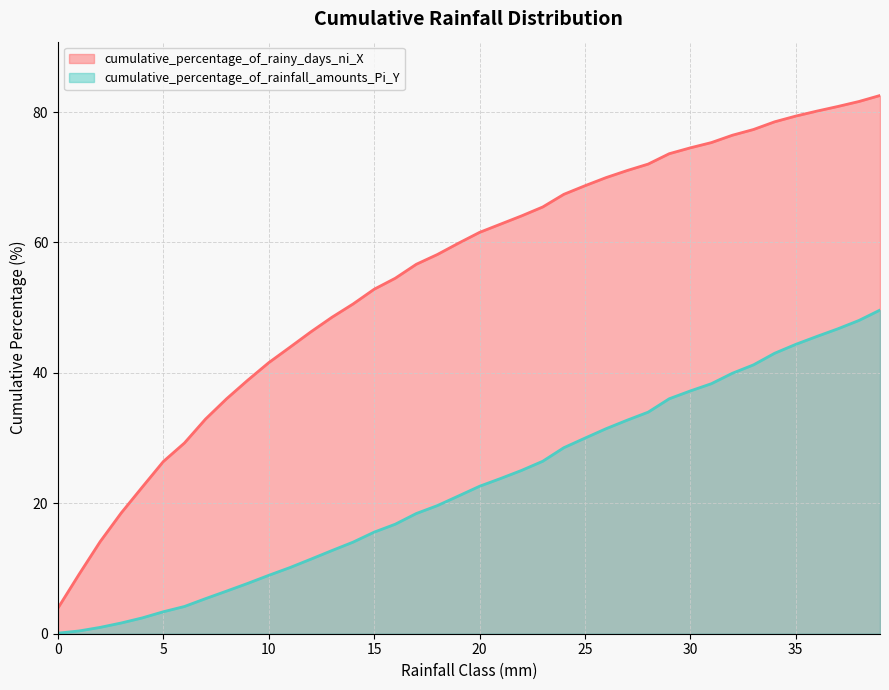

Reading left to right, what are all the values shown in this chart?

cumulative_percentage_of_rainy_days_ni_X: 0=3.9	1=9.1	2=14.1	3=18.5	4=22.5	5=26.4	6=29.3	7=32.9	8=36.0	9=38.9	10=41.6	11=43.9	12=46.3	13=48.5	14=50.6	15=52.8	16=54.5	17=56.7	18=58.2	19=59.9	20=61.5	21=62.8	22=64.1	23=65.4	24=67.4	25=68.7	26=69.9	27=71.0	28=72.0	29=73.6	30=74.5	31=75.3	32=76.4	33=77.3	34=78.5	35=79.4	36=80.1	37=80.9	38=81.6	39=82.5
cumulative_percentage_of_rainfall_amounts_Pi_Y: 0=0.1	1=0.4	2=1.0	3=1.6	4=2.4	5=3.4	6=4.2	7=5.4	8=6.5	9=7.7	10=9.0	11=10.1	12=11.4	13=12.8	14=14.0	15=15.6	16=16.8	17=18.4	18=19.6	19=21.1	20=22.6	21=23.8	22=25.1	23=26.5	24=28.5	25=30.0	26=31.4	27=32.7	28=34.0	29=36.0	30=37.2	31=38.3	32=39.9	33=41.2	34=43.0	35=44.4	36=45.6	37=46.8	38=48.0	39=49.6